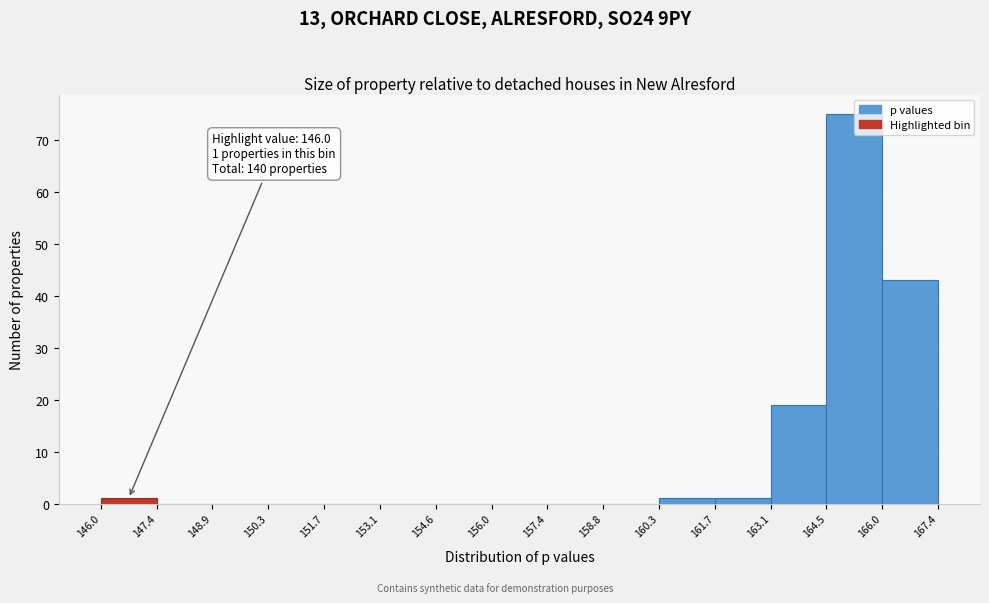

Over which range of the x-axis is the bar tallest?

164.5 to 166.0